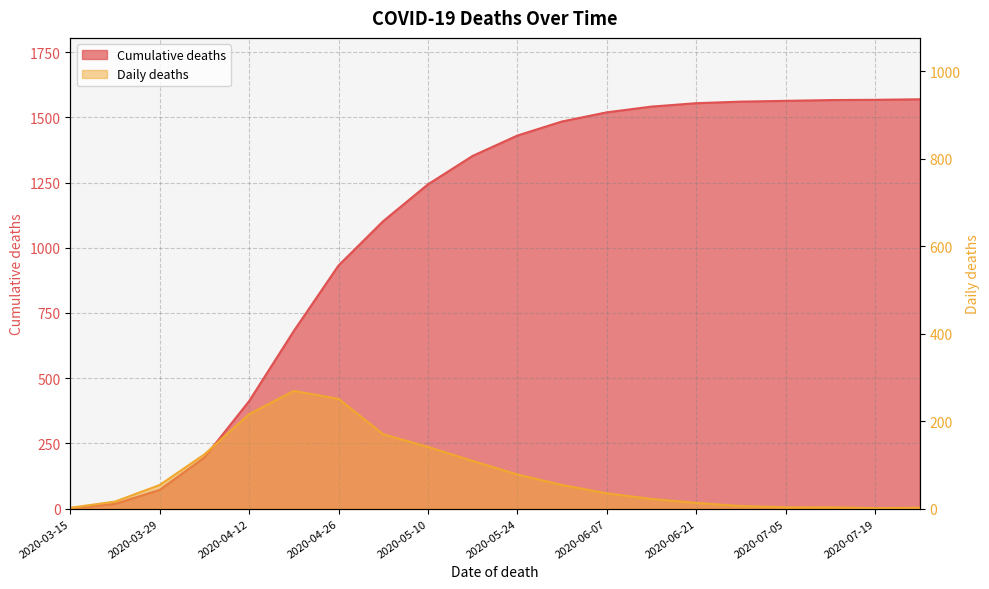

At how many categories does at least one series exceed 201?

16